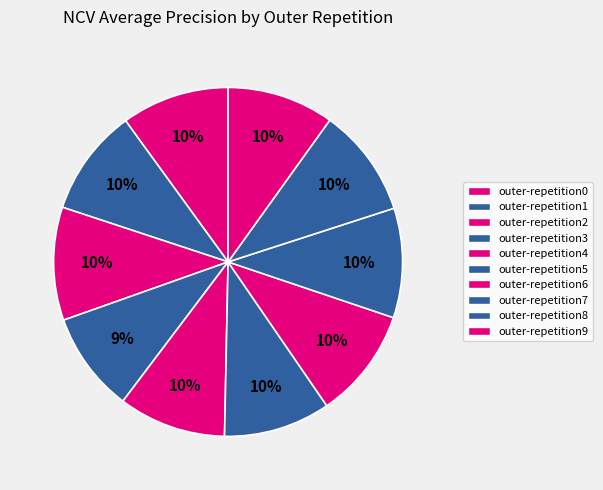

What is the largest slice in the pie chart?

outer-repetition2